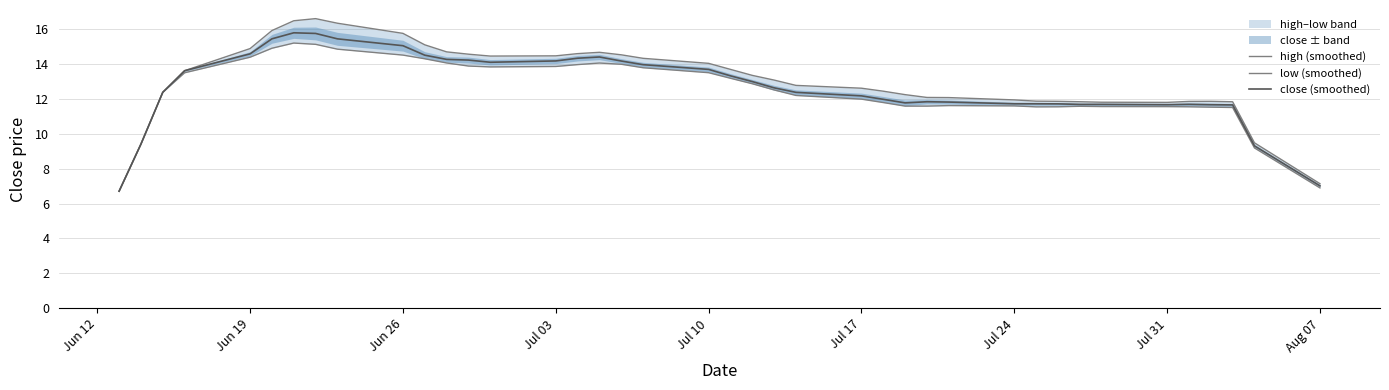

How many data points in close (smoothed) are above 12?

23